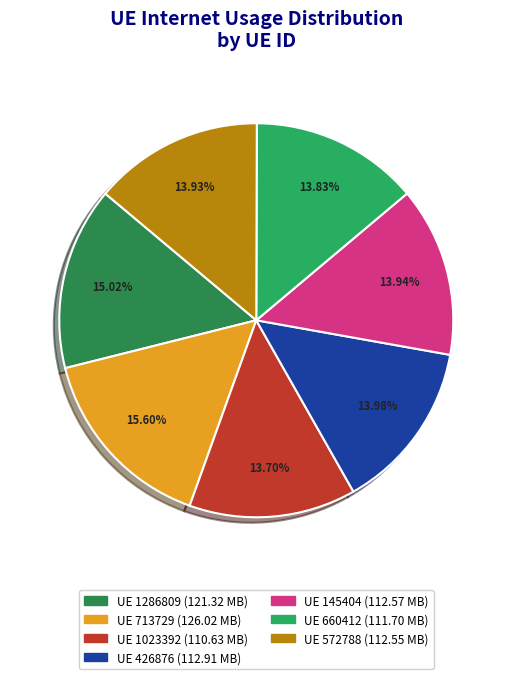

Is there any slice that represents more than half of the pie?

No